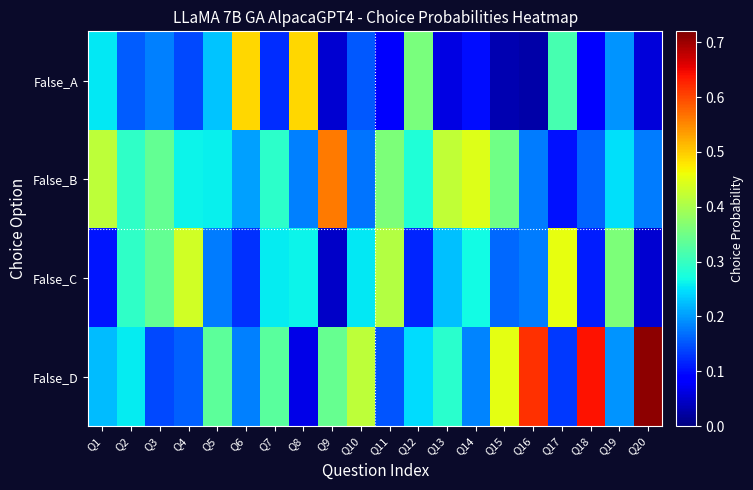

Between Q1 and Q3, which series saw the biggest shift?

False_C